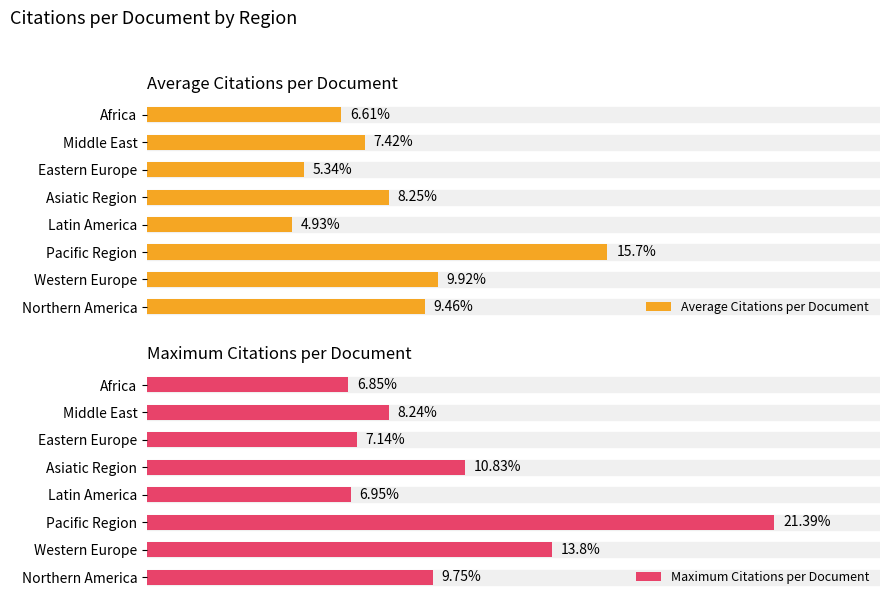

Where is Maximum Citations per Document nearest to the value 14?

Western Europe